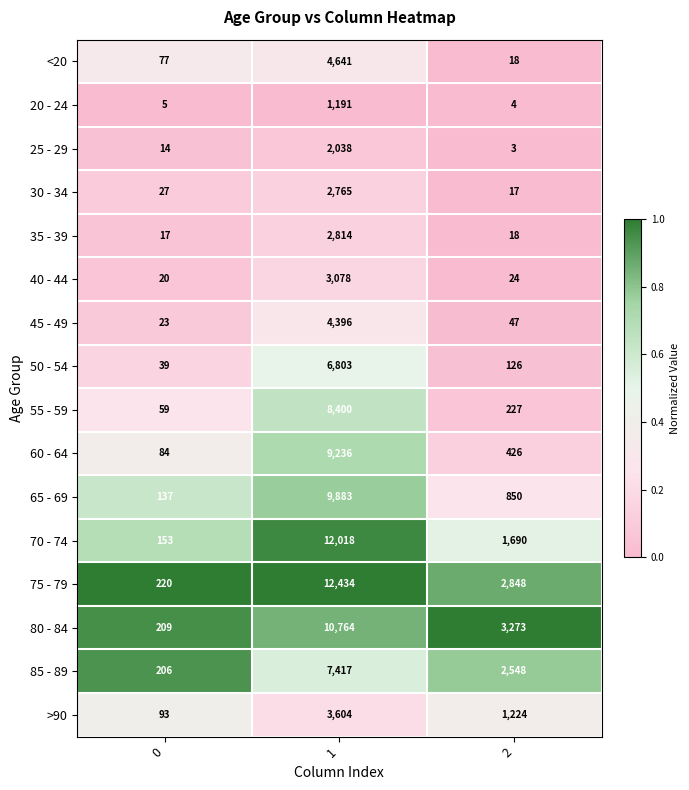

The <20 series shows 1488 at 1. True or false?

False